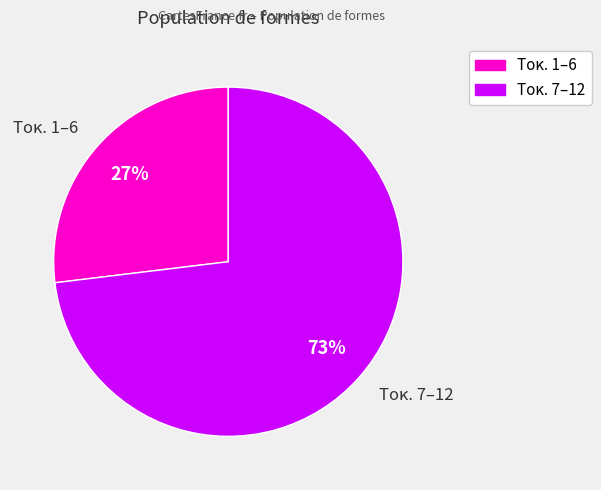

To the nearest percent, what percentage of the pie is Τοκ. 7–12?

73%